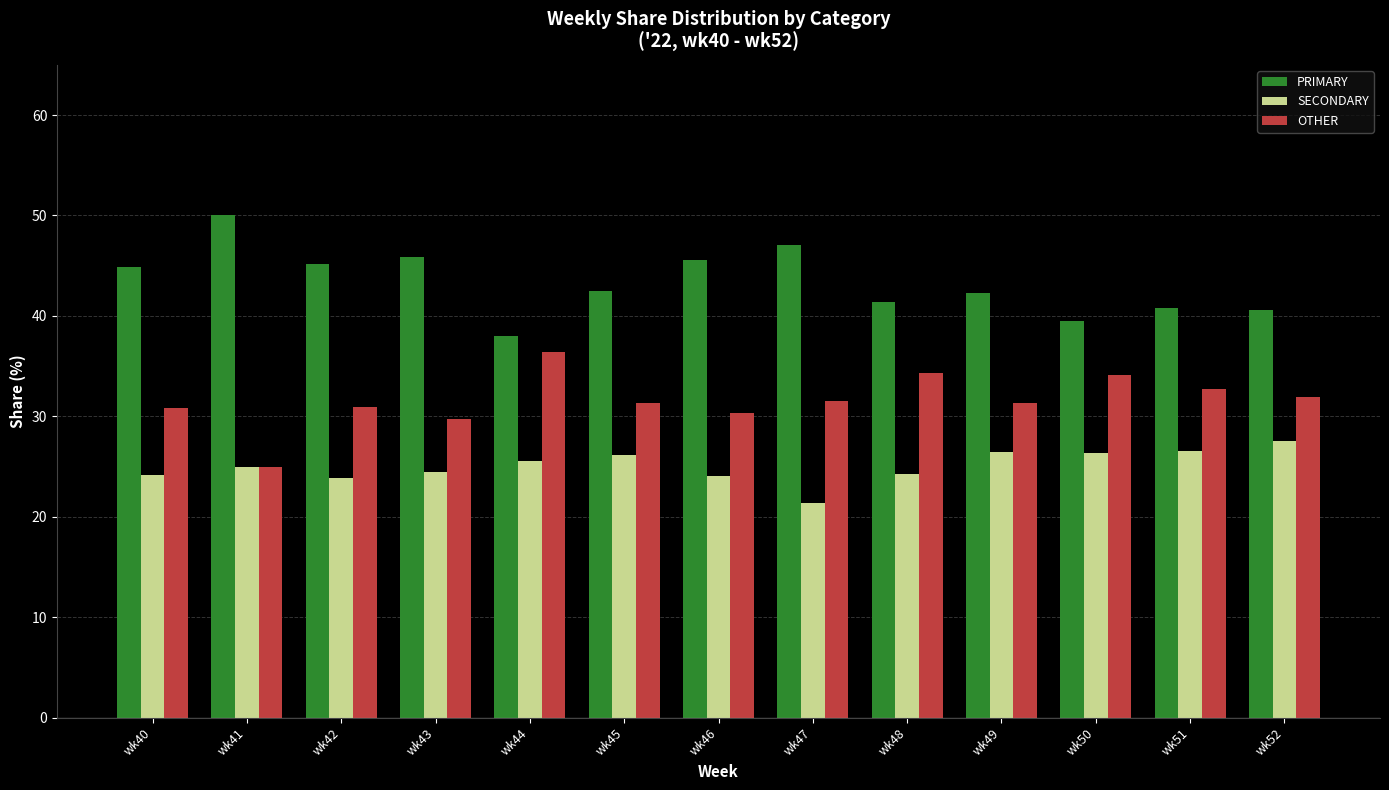

The PRIMARY series shows 78.9 at wk42. True or false?

False